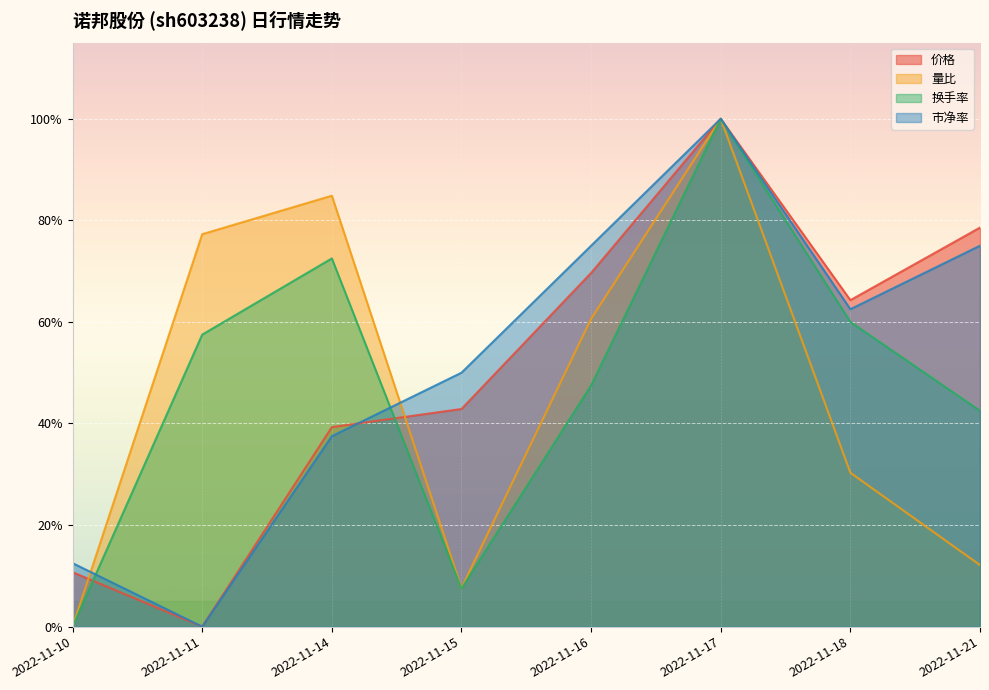

Does the chart display data point markers on the line(s)?

No